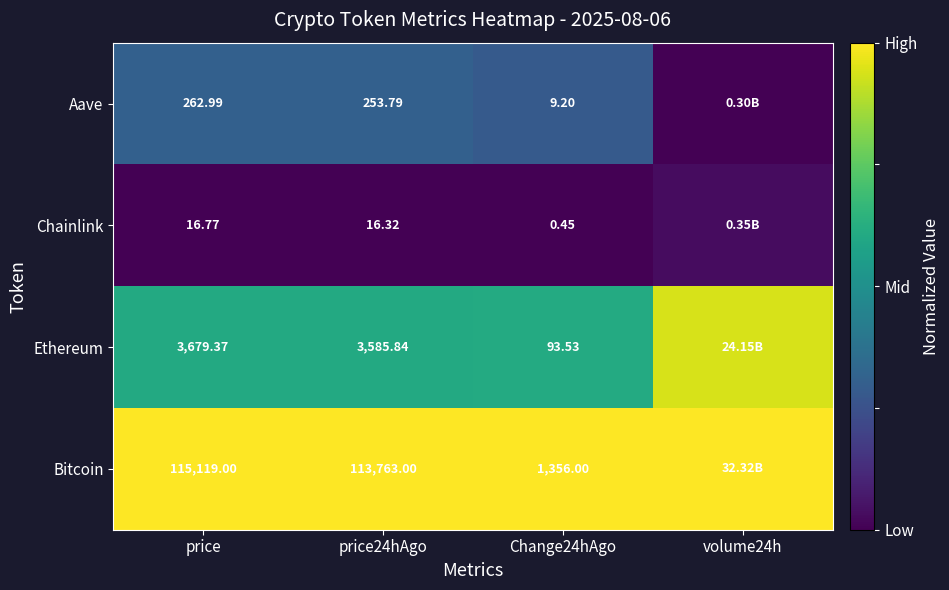

At Change24hAgo, list the series in order from largest to smallest.

Bitcoin, Ethereum, Aave, Chainlink